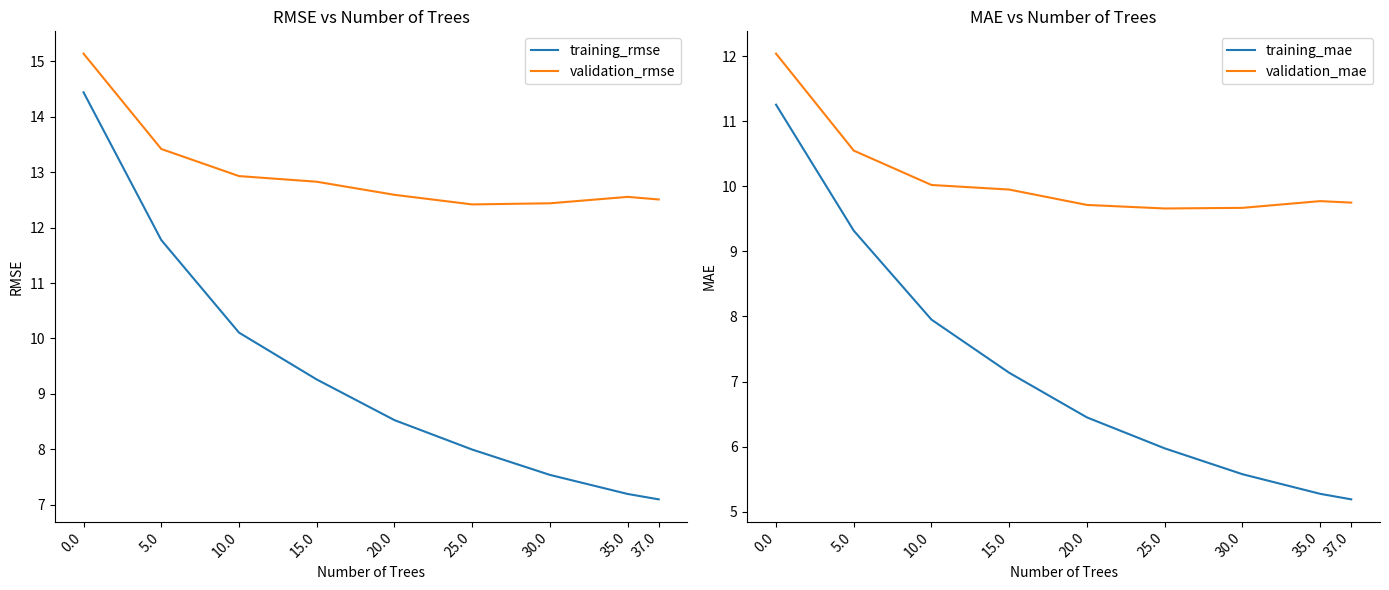

True or false: validation_rmse has more than 0 interior local peaks.

True